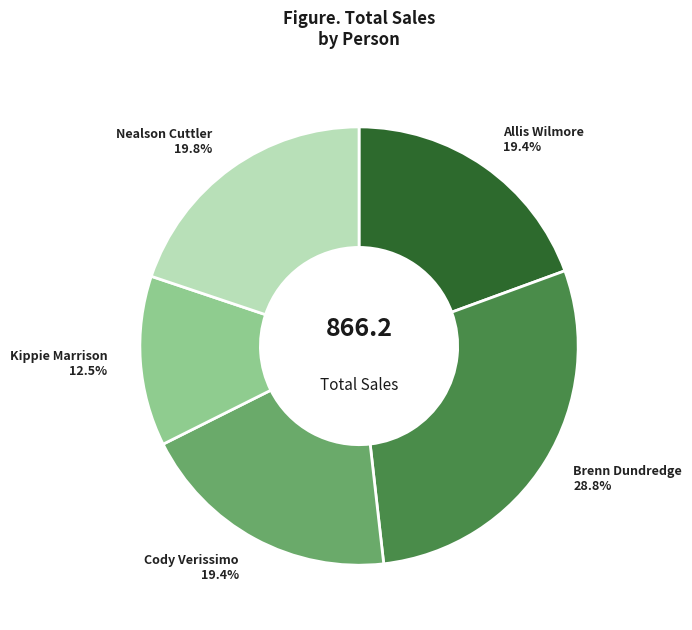

What is the largest slice in the pie chart?

Brenn Dundredge